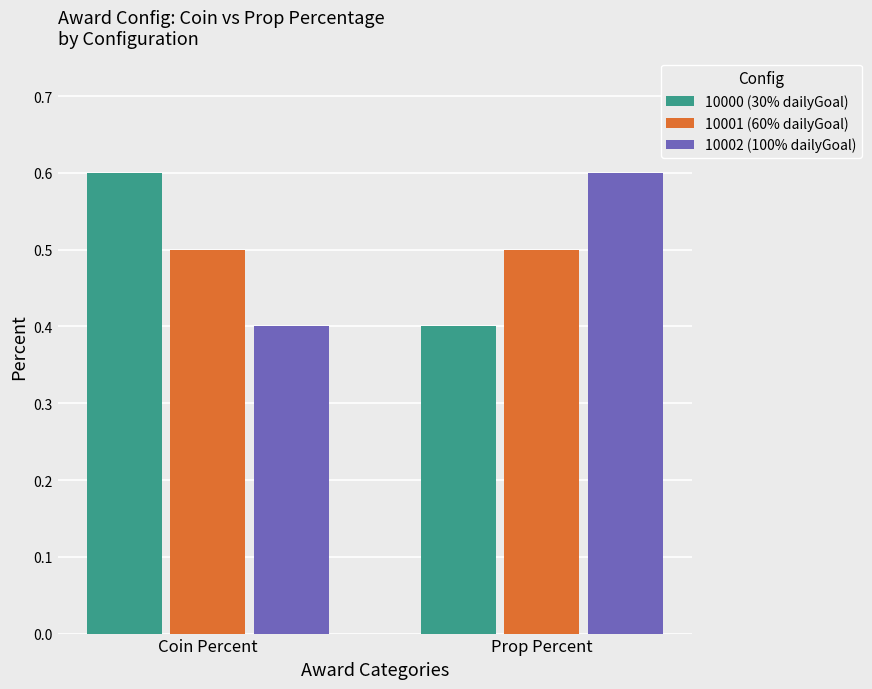

What is the sum of the 10002 (100% dailyGoal) values at Prop Percent and Coin Percent?

1.0